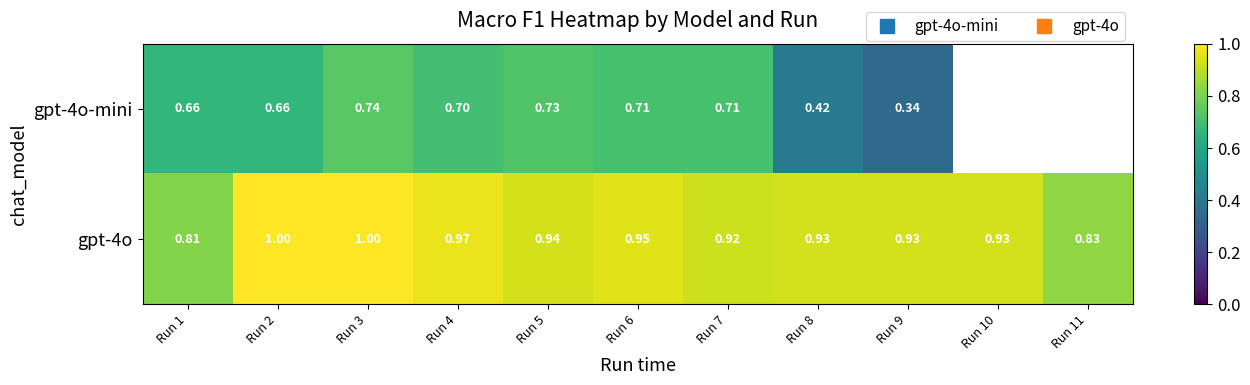

What is the lowest value of the gpt-4o-mini series?

0.3